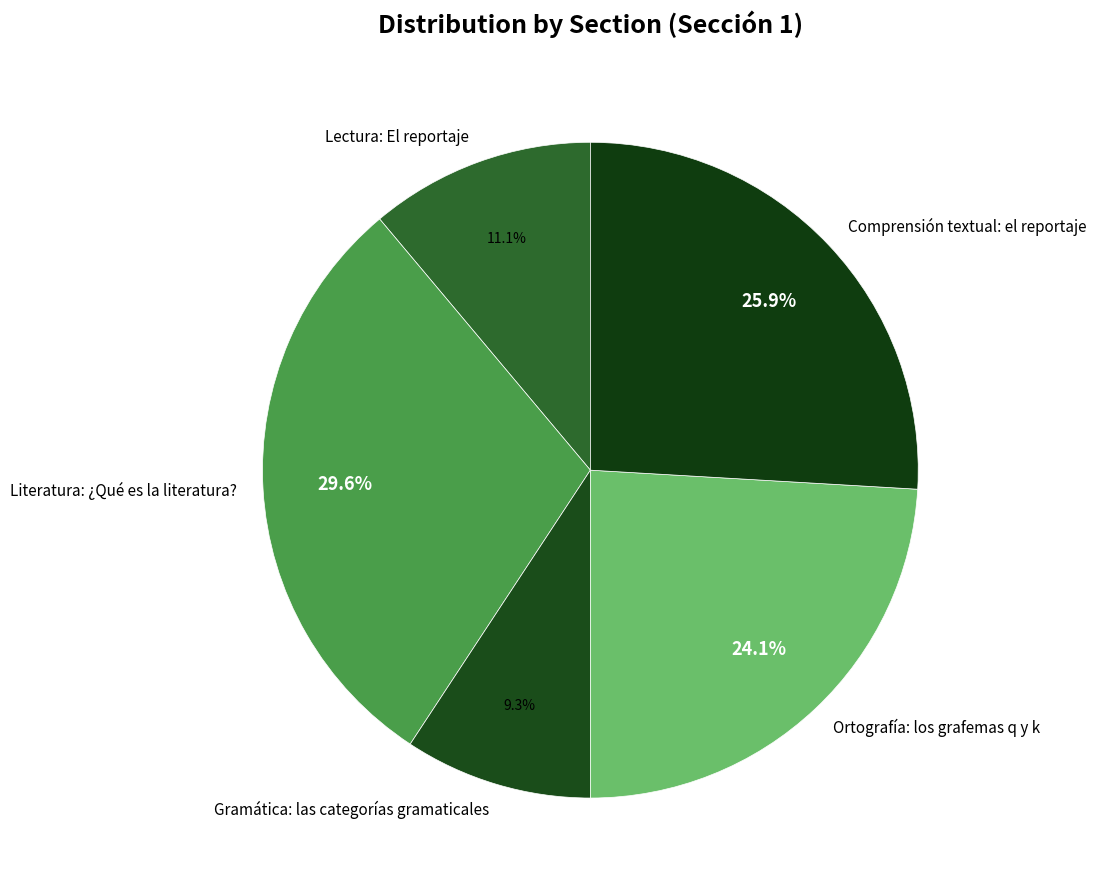

Which category has the smallest portion of the pie?

Gramática: las categorías gramaticales